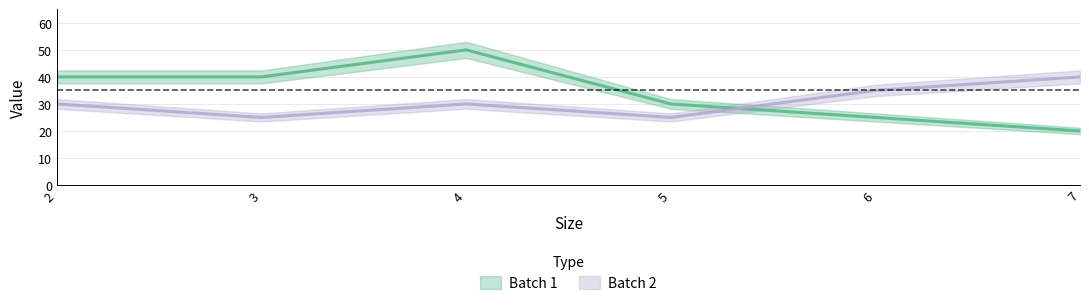

The Batch 2 series shows 10 at 2. True or false?

False